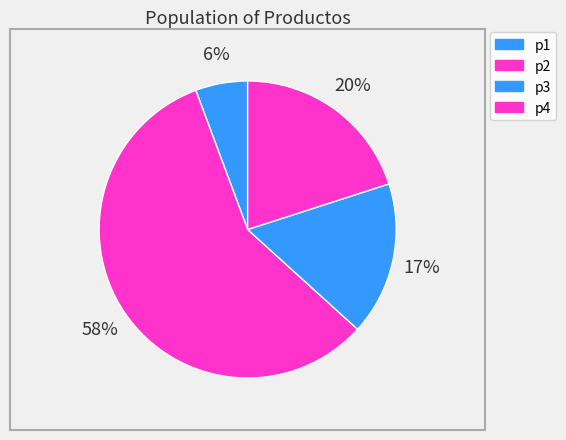

What is the largest slice in the pie chart?

p2